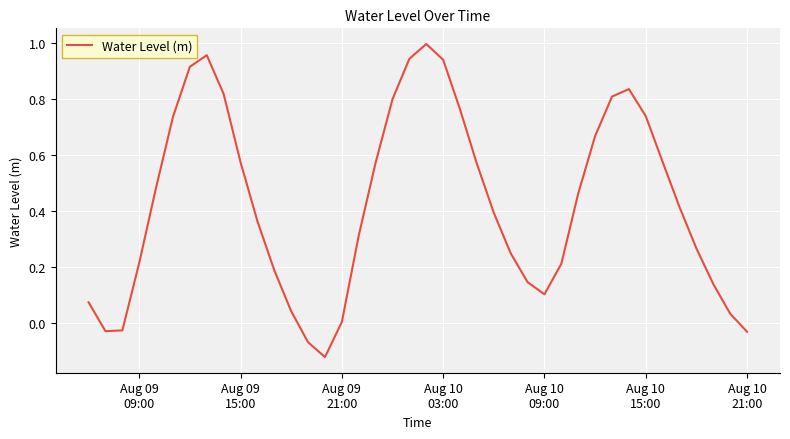

What is the difference between the maximum and minimum values?

1.1